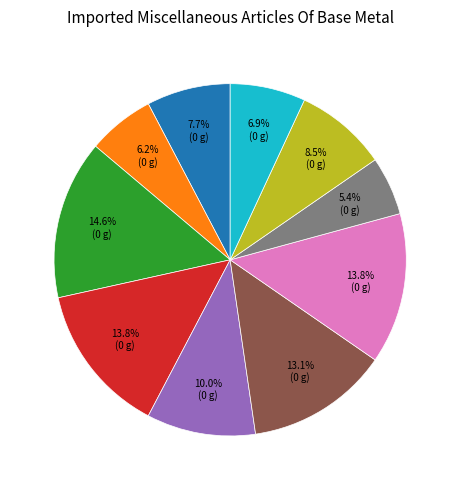

How many segments does this pie chart have?

10